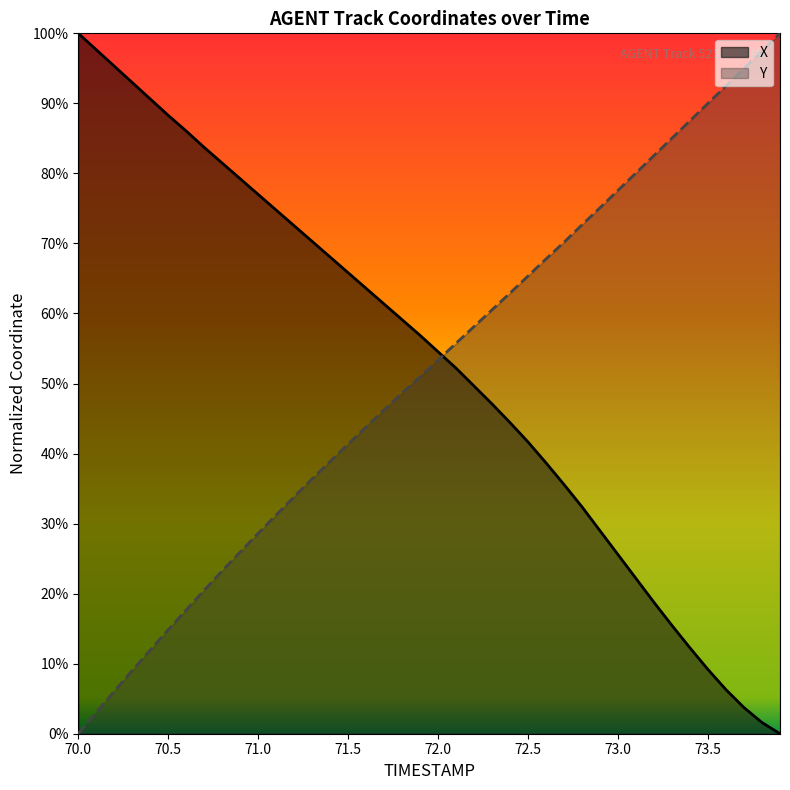

Which series has the largest range (max minus min)?

Y